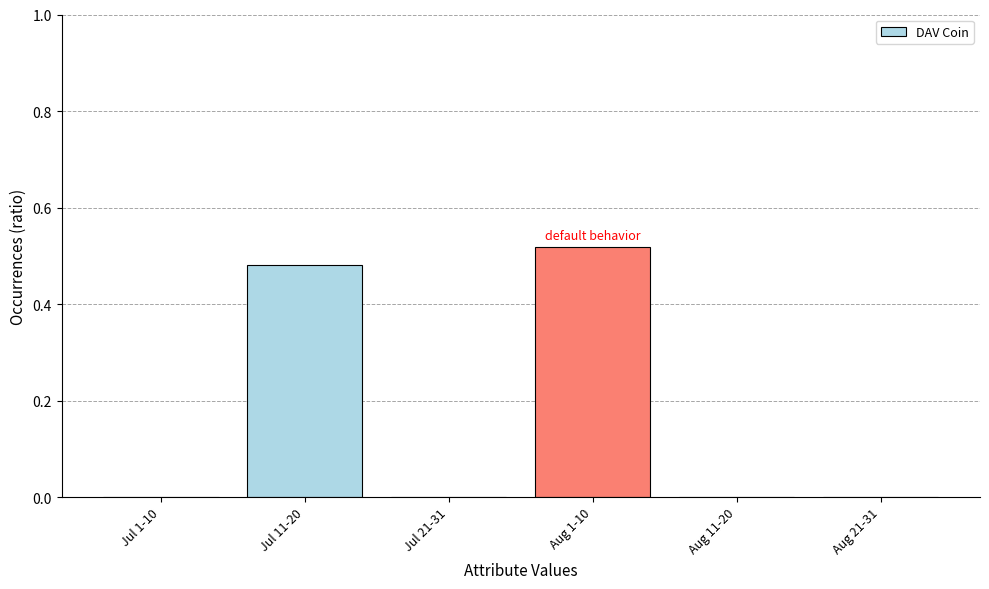

Are the bars grouped side by side (vs. stacked)?

No